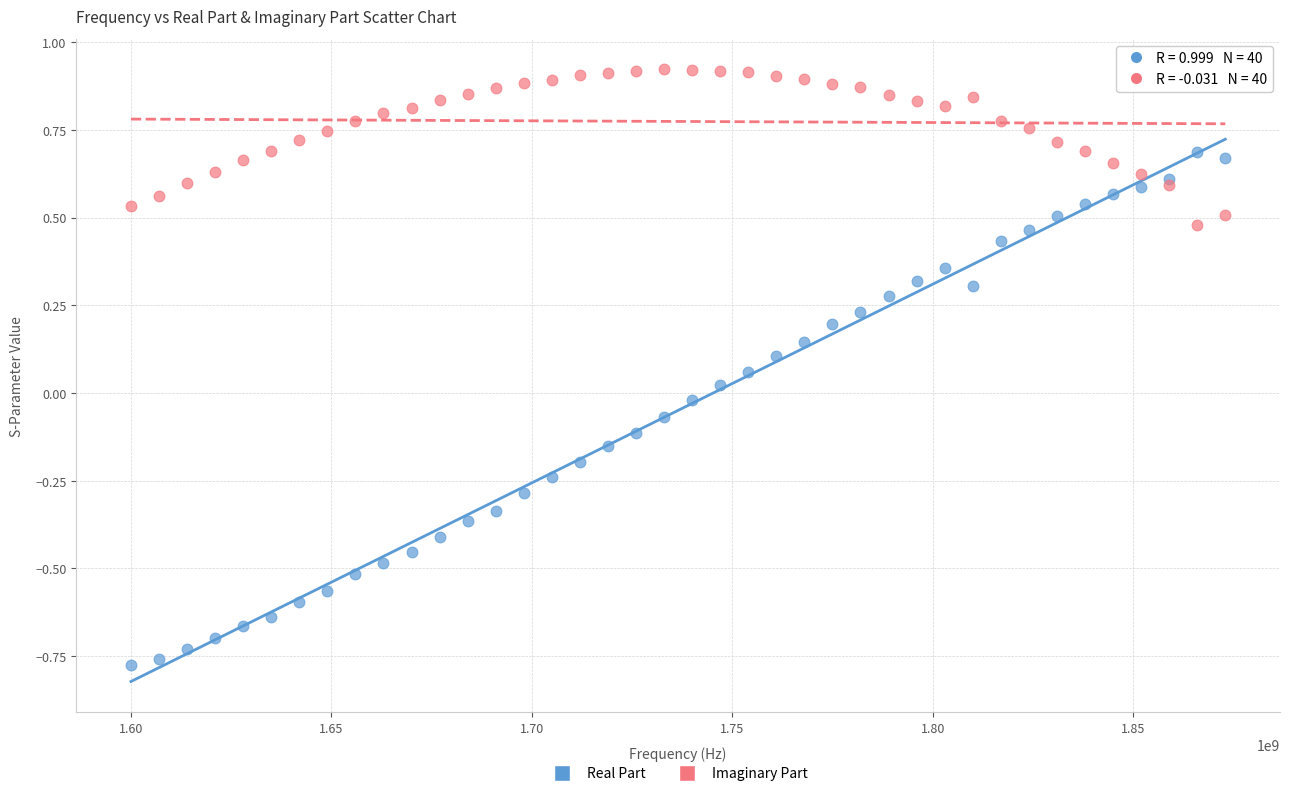

What is the X range (max minus min) for the scatter plot?

273000000.0